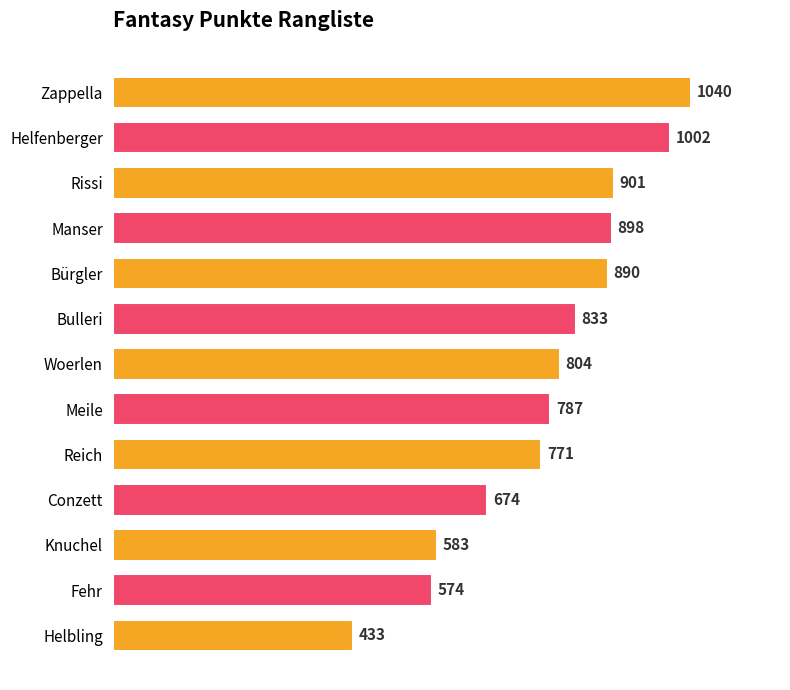

Count the number of data series in this chart.

1